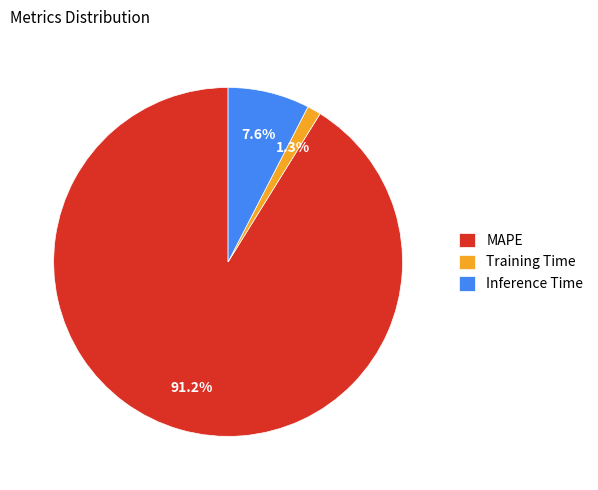

To the nearest percent, what portion does Training Time represent?

1%